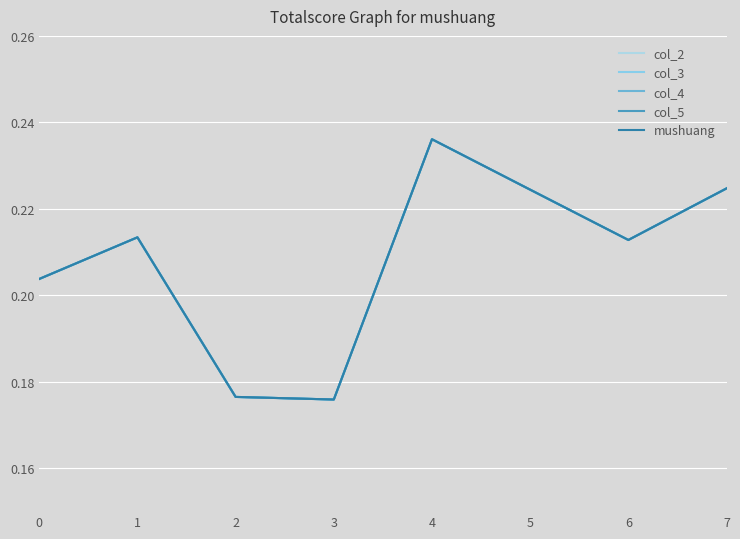

Rank the categories by col_3 value from lowest to highest.

3, 2, 0, 6, 1, 5, 7, 4